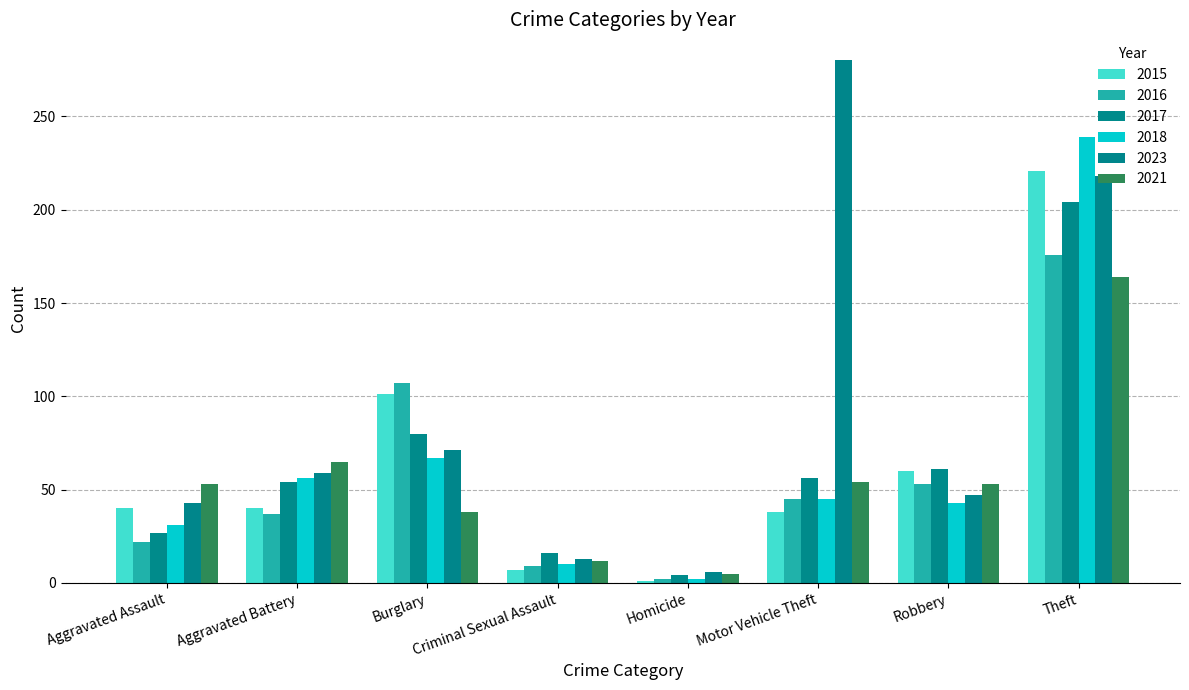

What position from the left is Criminal Sexual Assault?

4